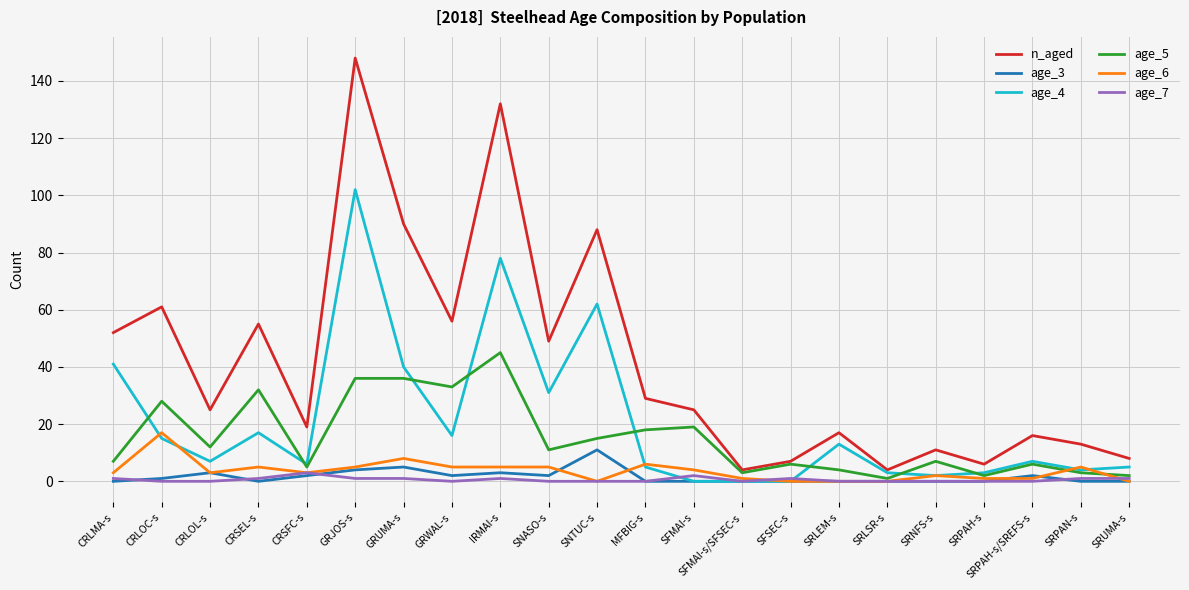

The value of n_aged at MFBIG-s is 29. True or false?

True